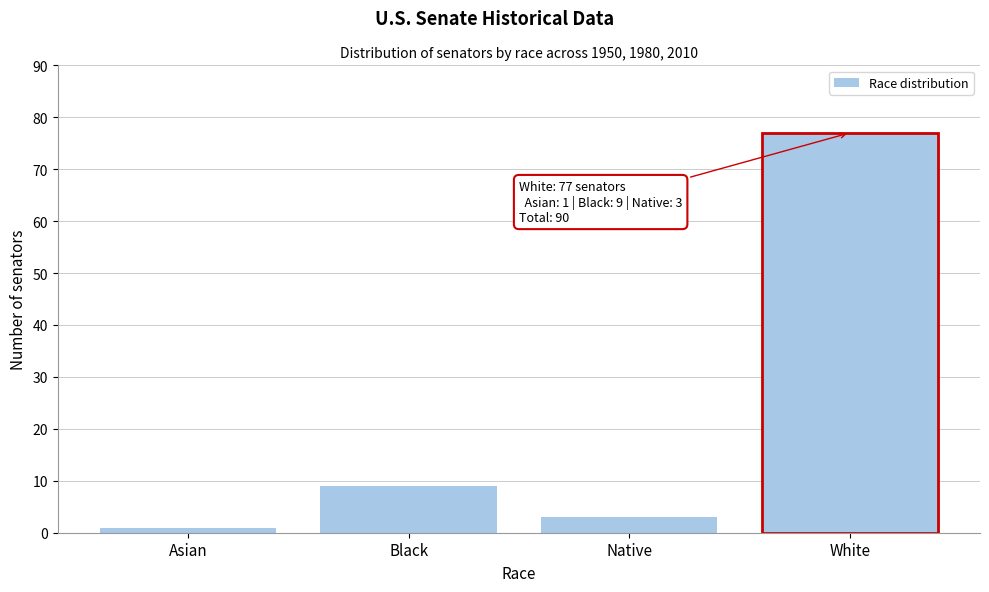

Reading right to left, extract all data points from this chart.

77	3	9	1